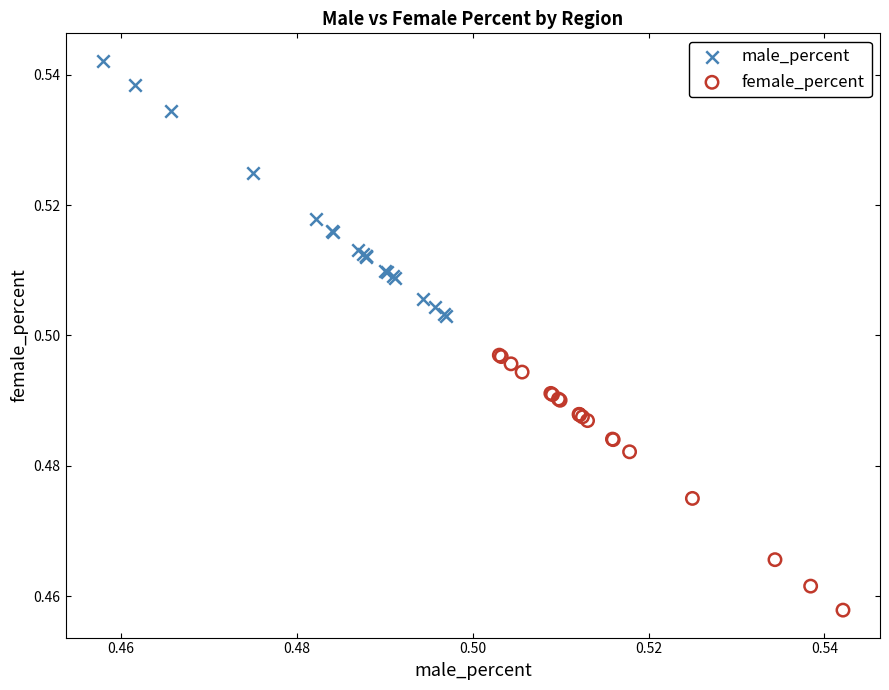

What are all the series names shown in the legend?

male_percent, female_percent